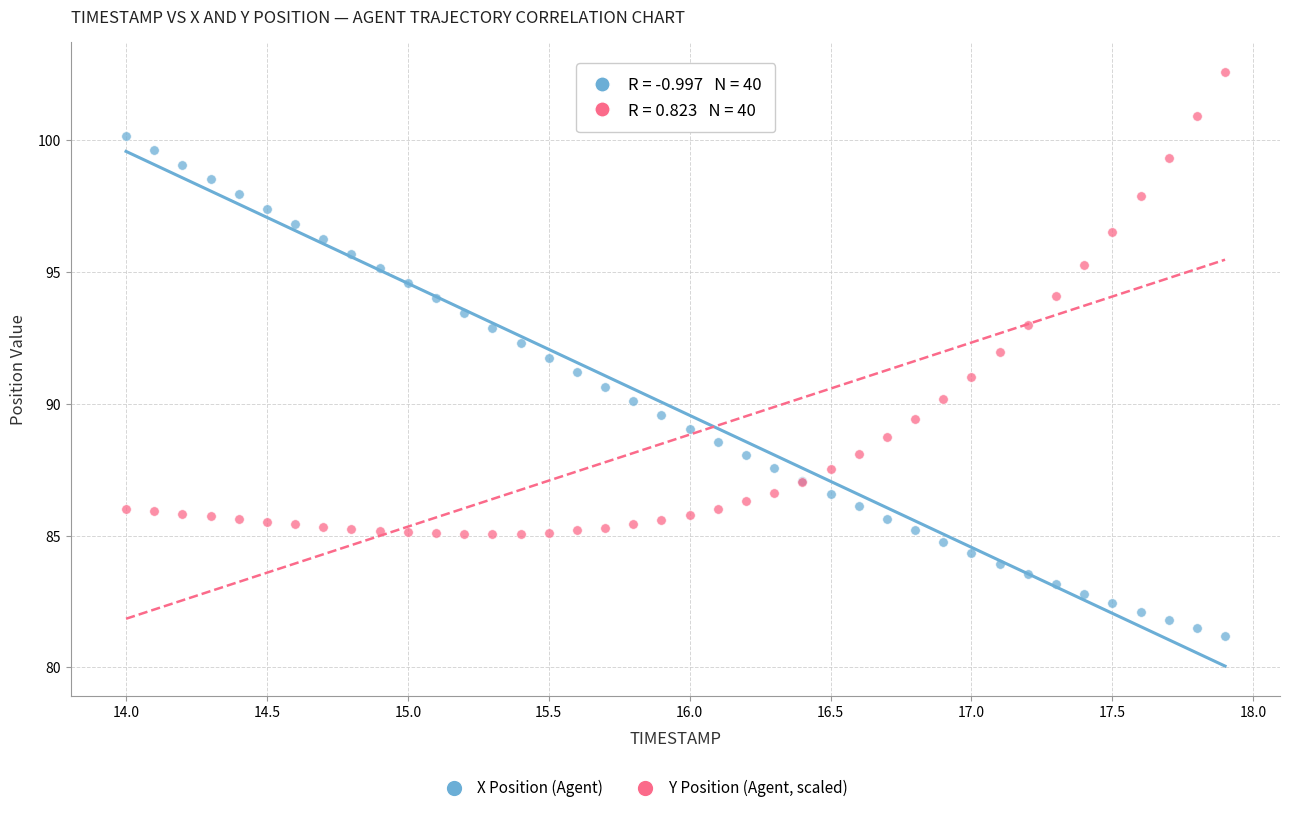

Which series reaches the minimum Y coordinate?

X Position (Agent)